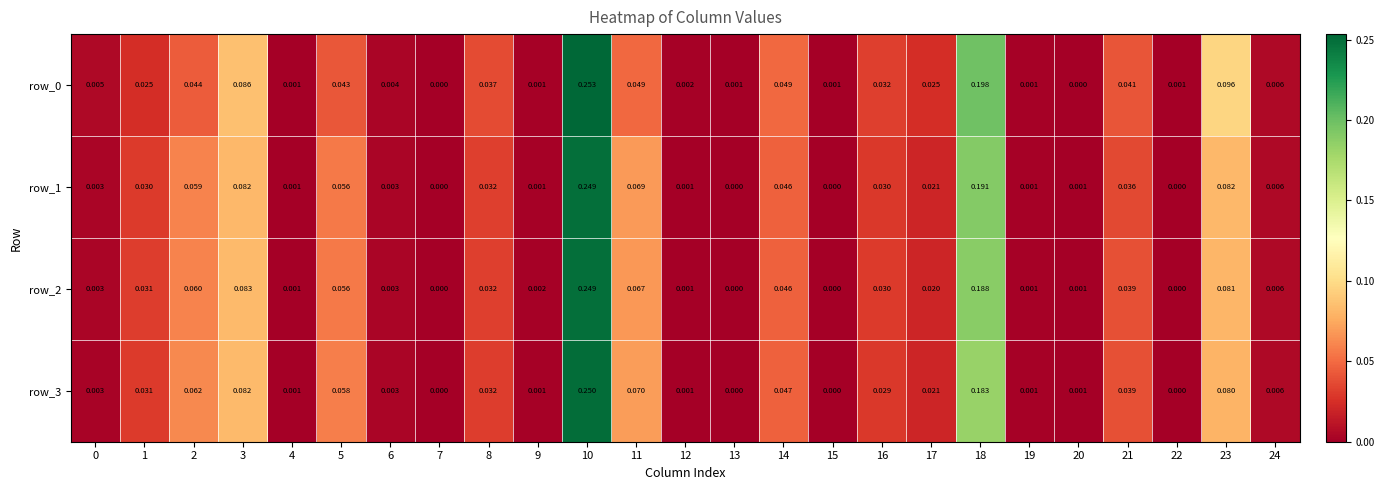

Is the value of row_3 at 0 greater than the value of row_1 at 16?

No